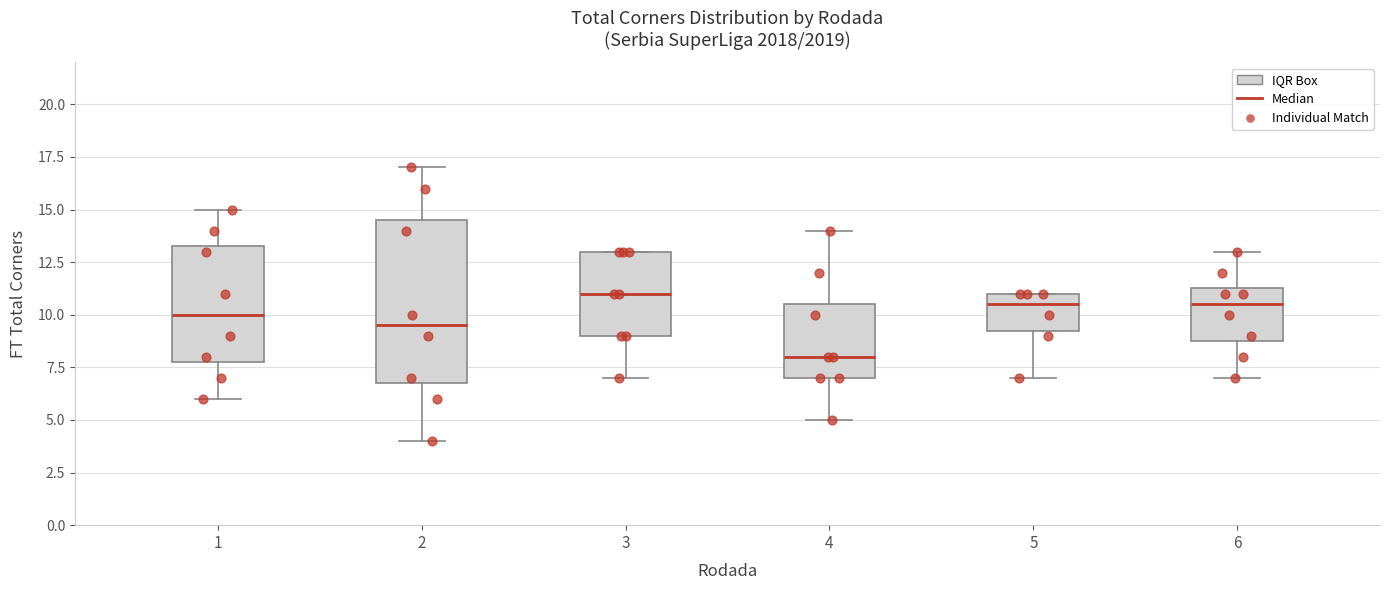

Where does the median line of the box at x = 3 sit on the y-axis? The values are not printed on the chart, so give them approximately, as read against the axis.

11.0